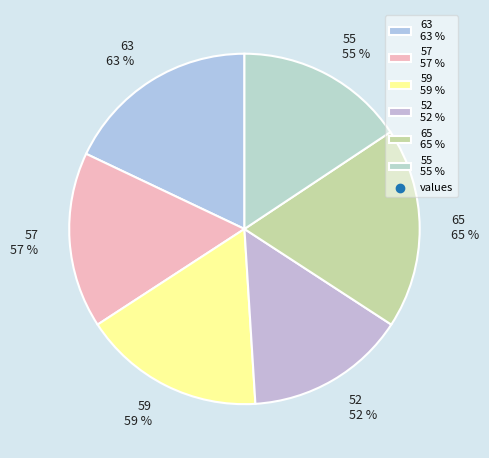

What percentage do 65 and 59 together represent?

35.3%